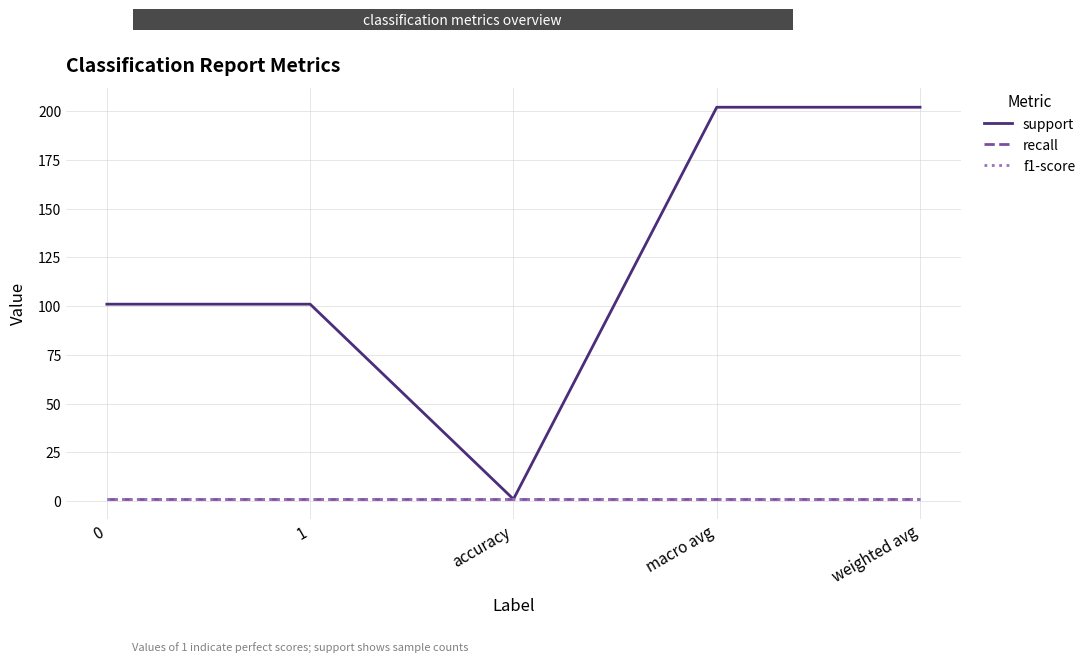

Between accuracy and weighted avg, which is larger?

weighted avg